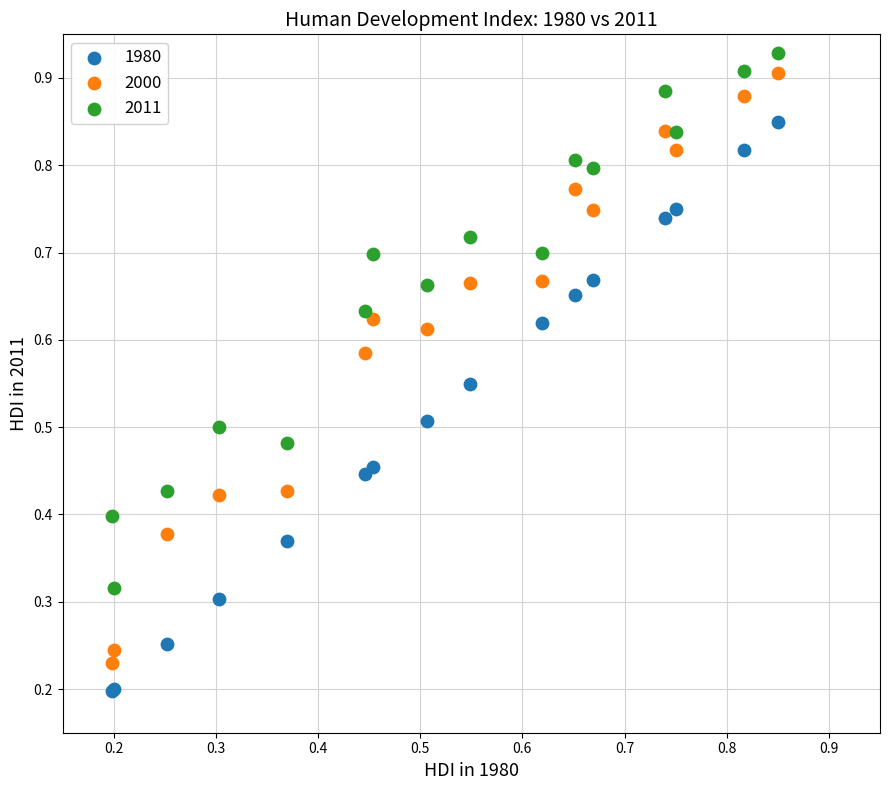

What are all the series names shown in the legend?

1980, 2000, 2011